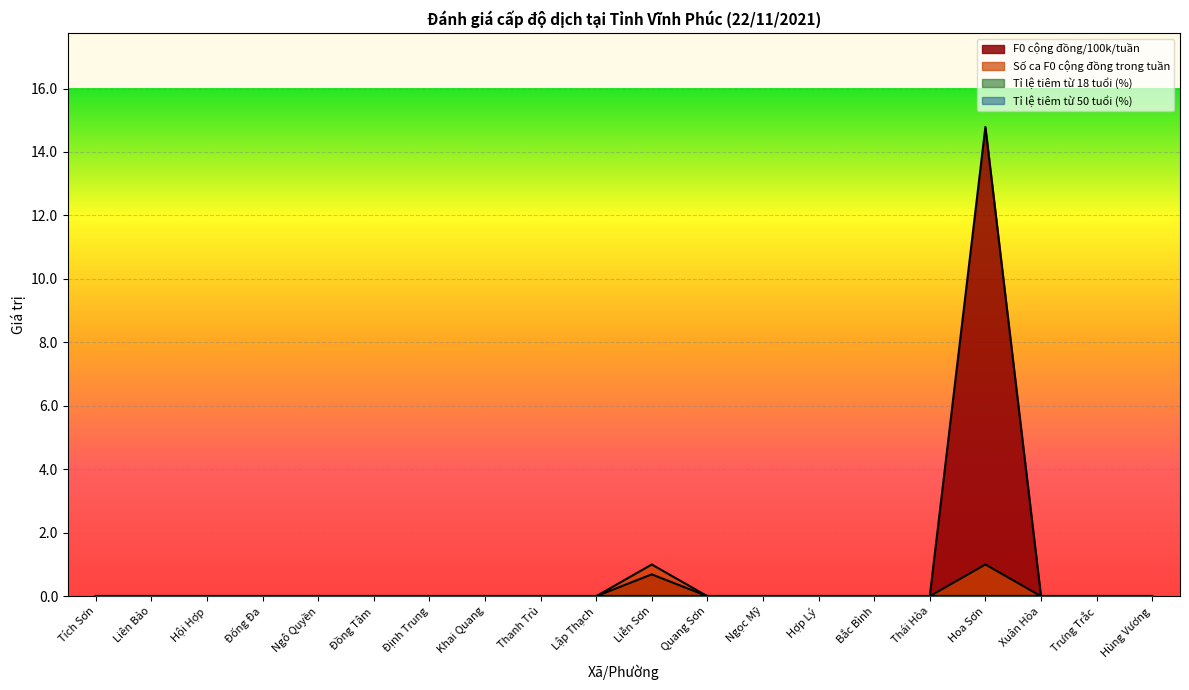

How many values in F0 cộng đồng/100k/tuần are above zero?

2